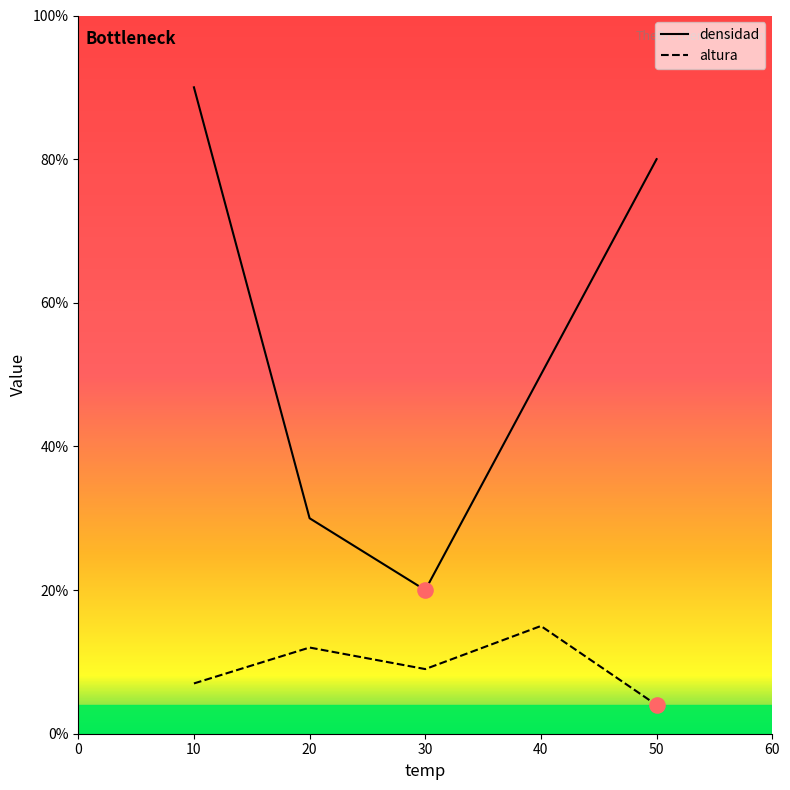

Which series has the largest total across all categories?

densidad